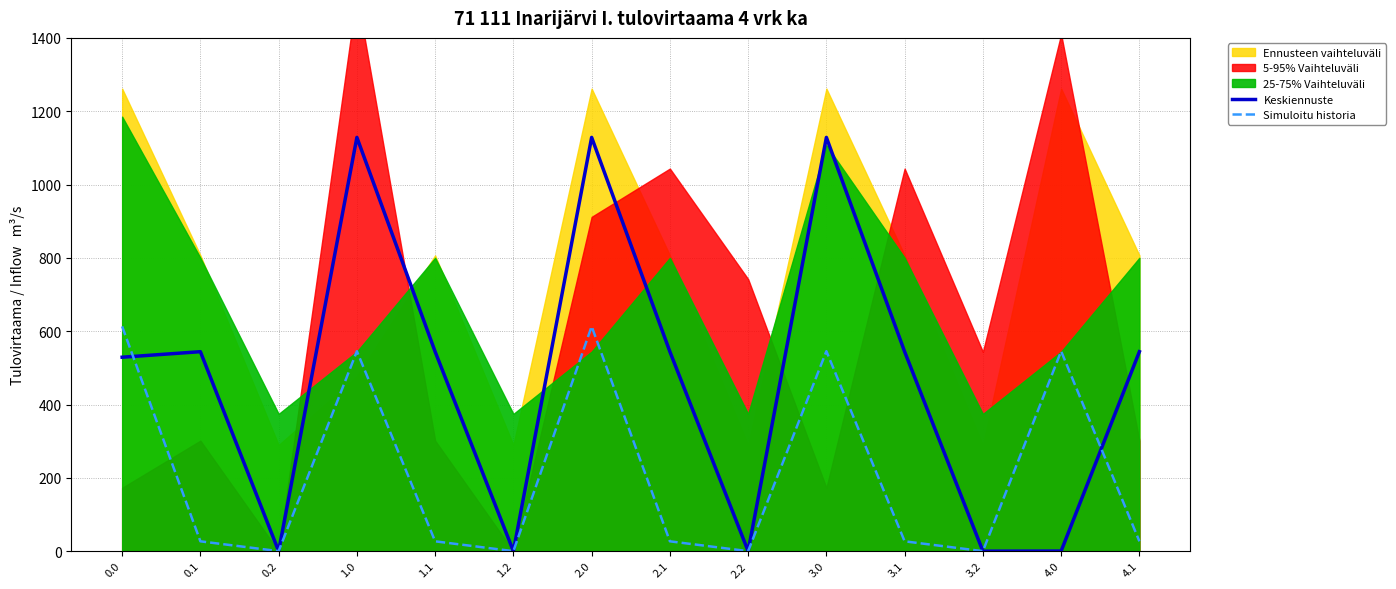

How many lines are shown in the chart?

2